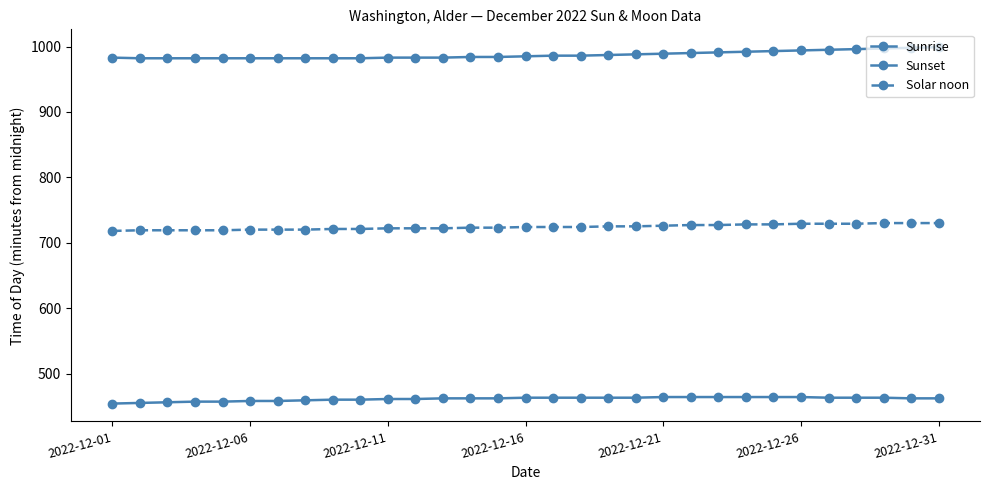

Which series has the widest spread of values?

Sunset